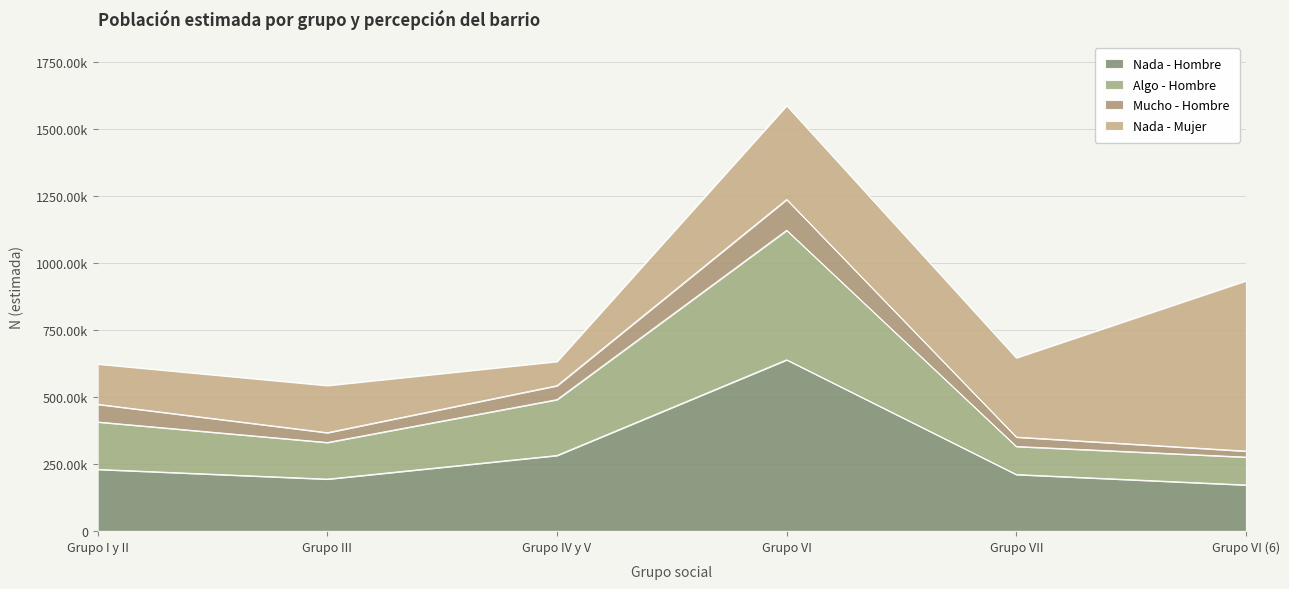

Does the chart have visible grid lines?

Yes